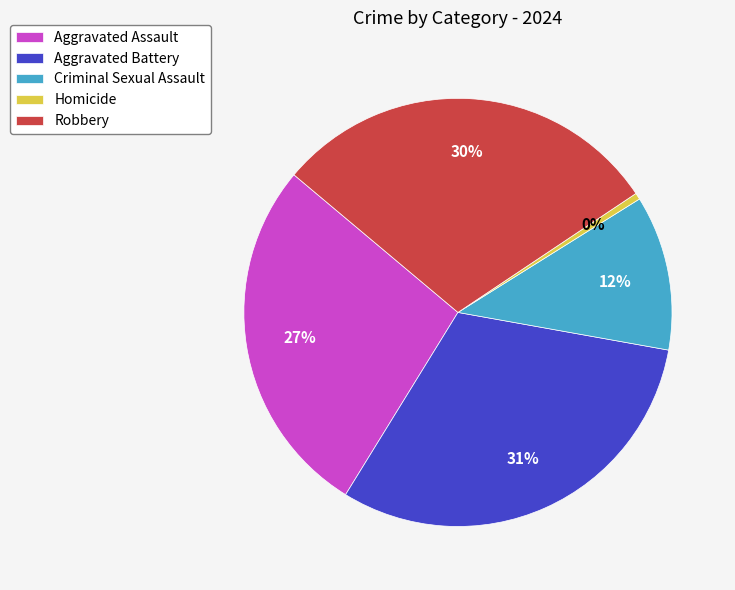

Do Aggravated Battery and Aggravated Assault together represent more than half of the pie?

Yes